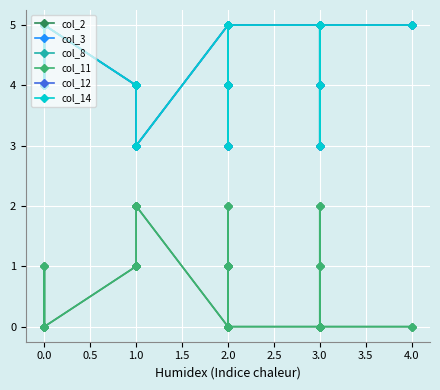

Does the chart display data point markers on the line(s)?

Yes